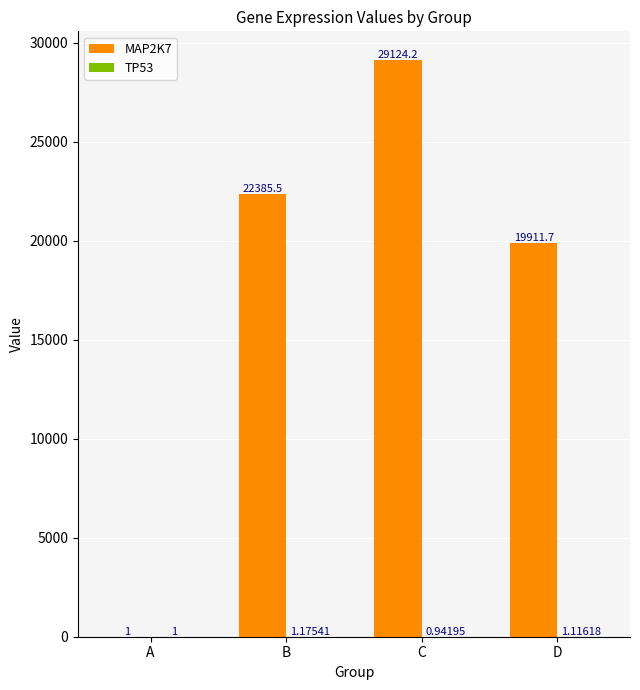

What is the total value across all series at A?

2.0